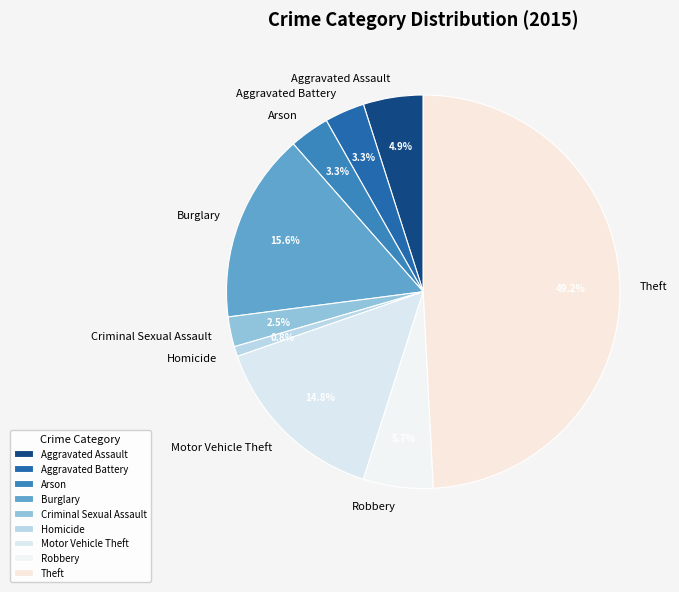

Which slice is the smallest?

Homicide